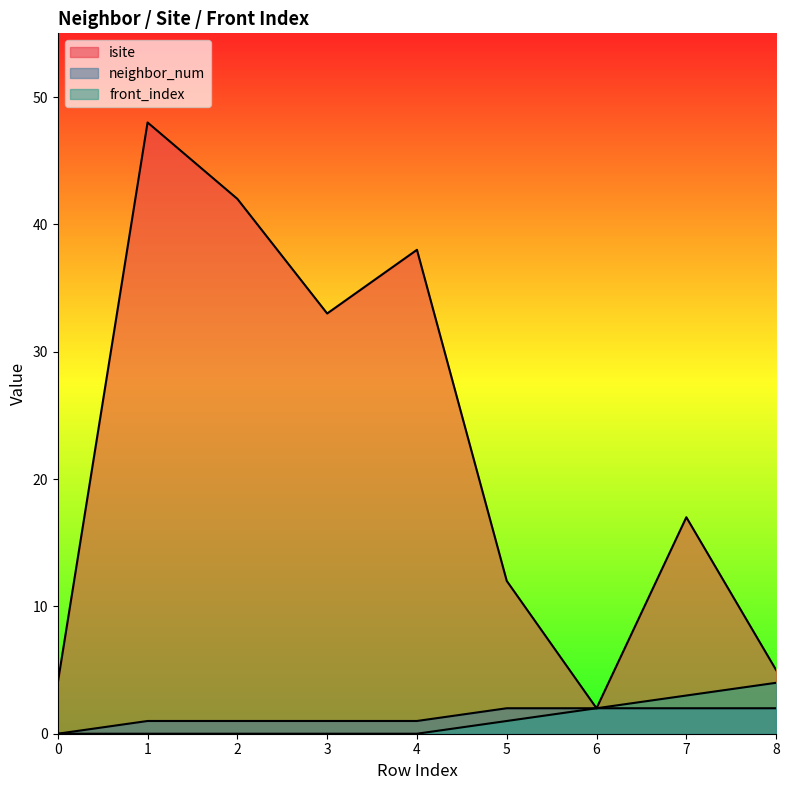

What are all the series names shown in the legend?

isite, neighbor_num, front_index